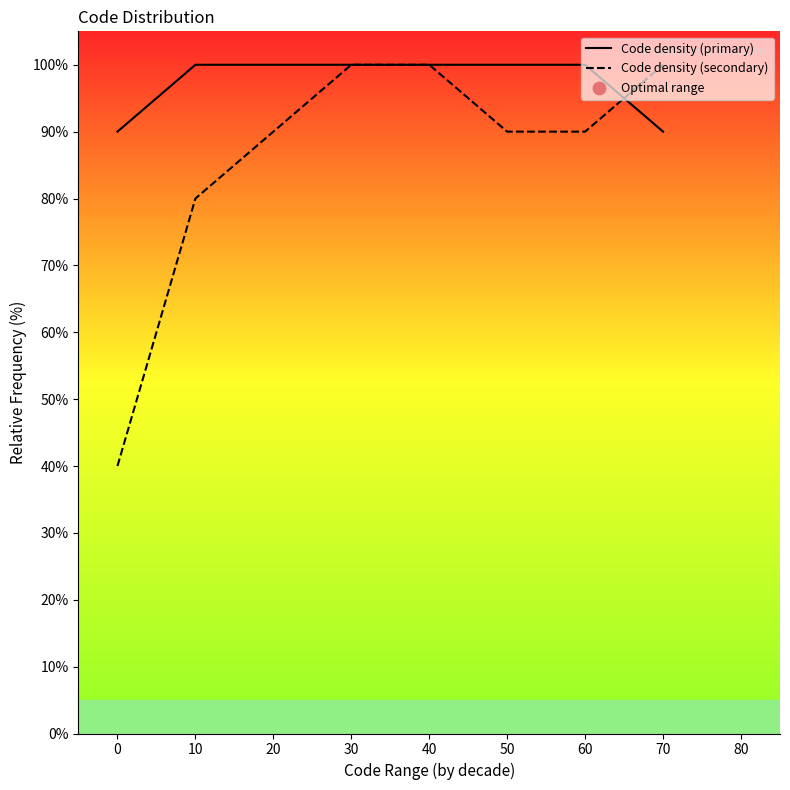

What is the total value across all series at 0?

130